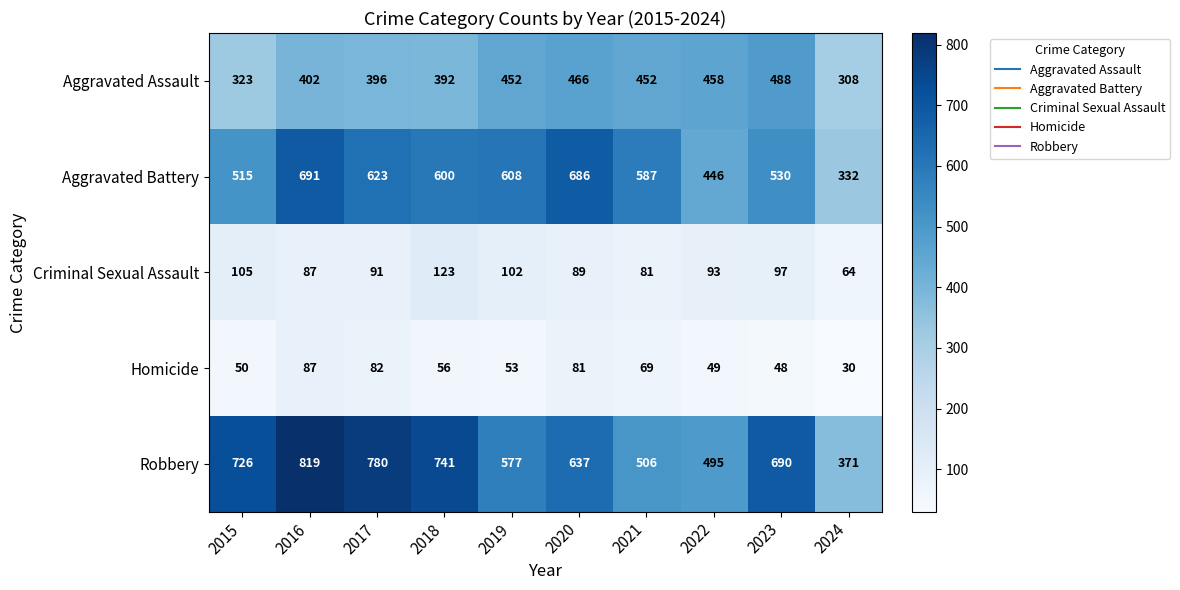

True or false: Homicide has a value of 145 at 2016.

False